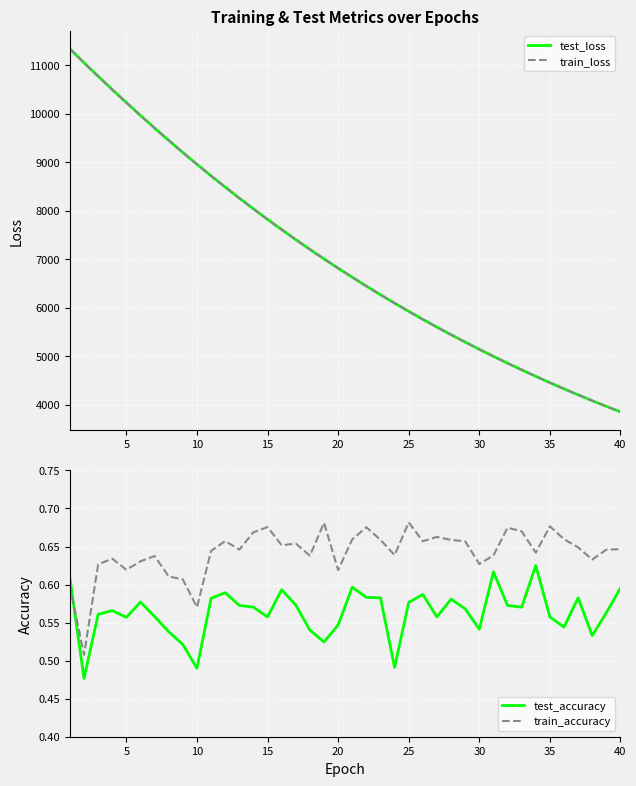

True or false: train_loss and test_loss cross at least once.

False